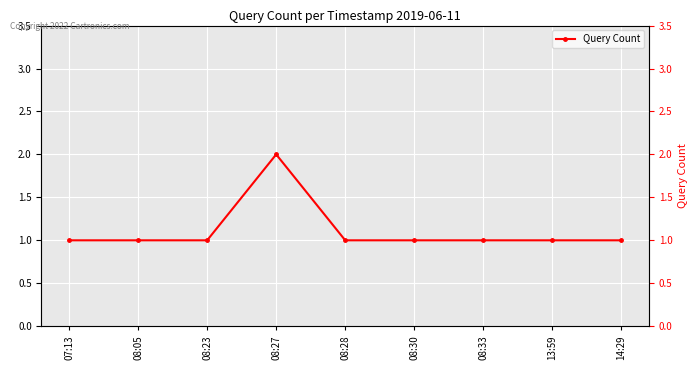

The value at 08:33 is 1. True or false?

False